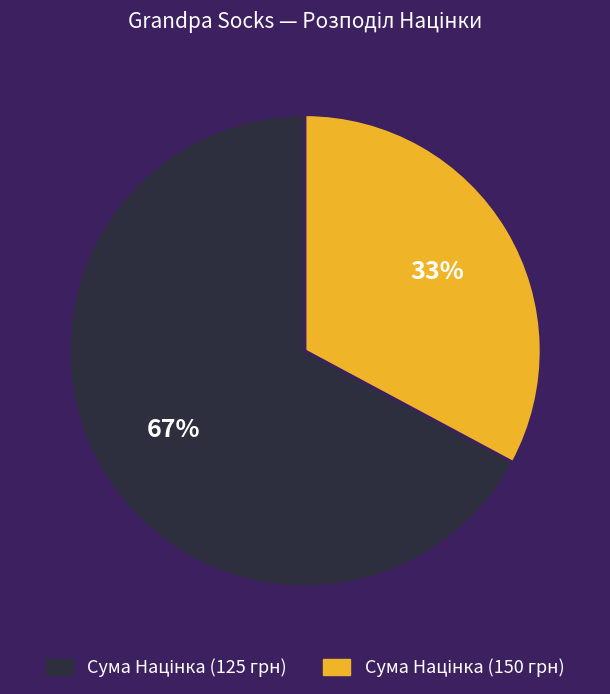

How many slices are in this pie chart?

2